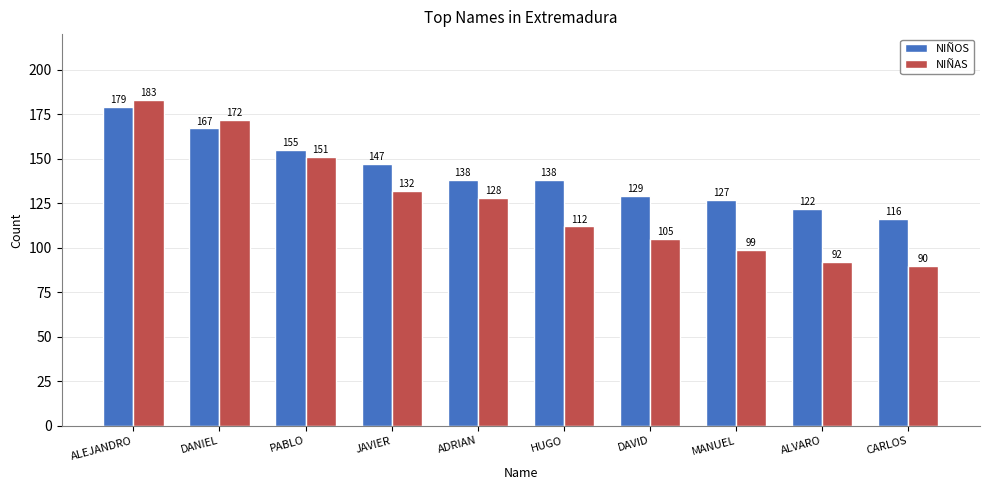

What are all the series names shown in the legend?

NIÑOS, NIÑAS